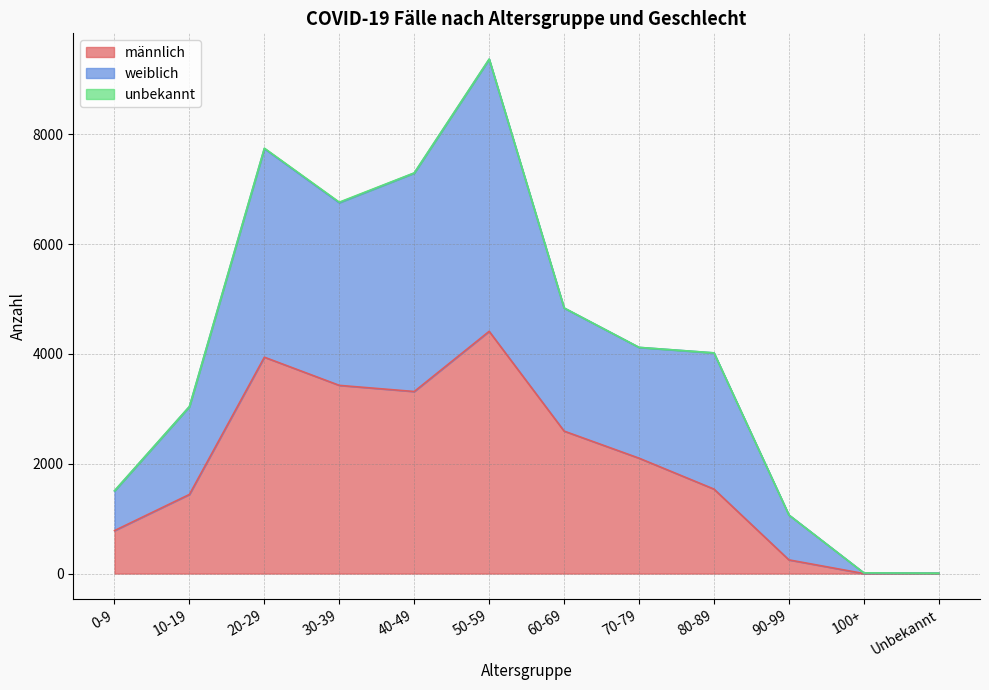

What is the spread (max minus min) of values at Unbekannt?

3